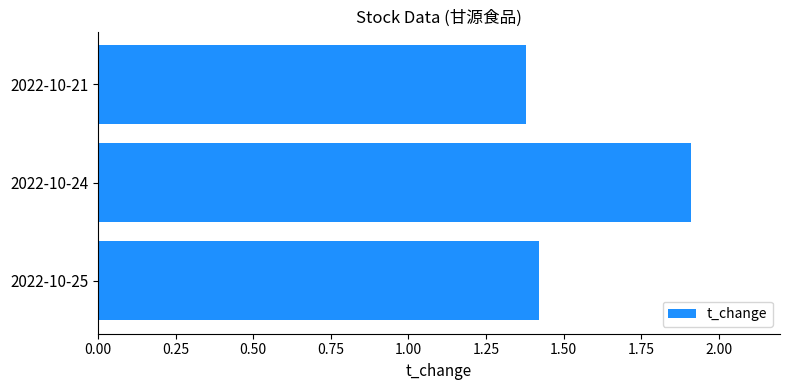

What value does the data have at 2022-10-24?

1.9